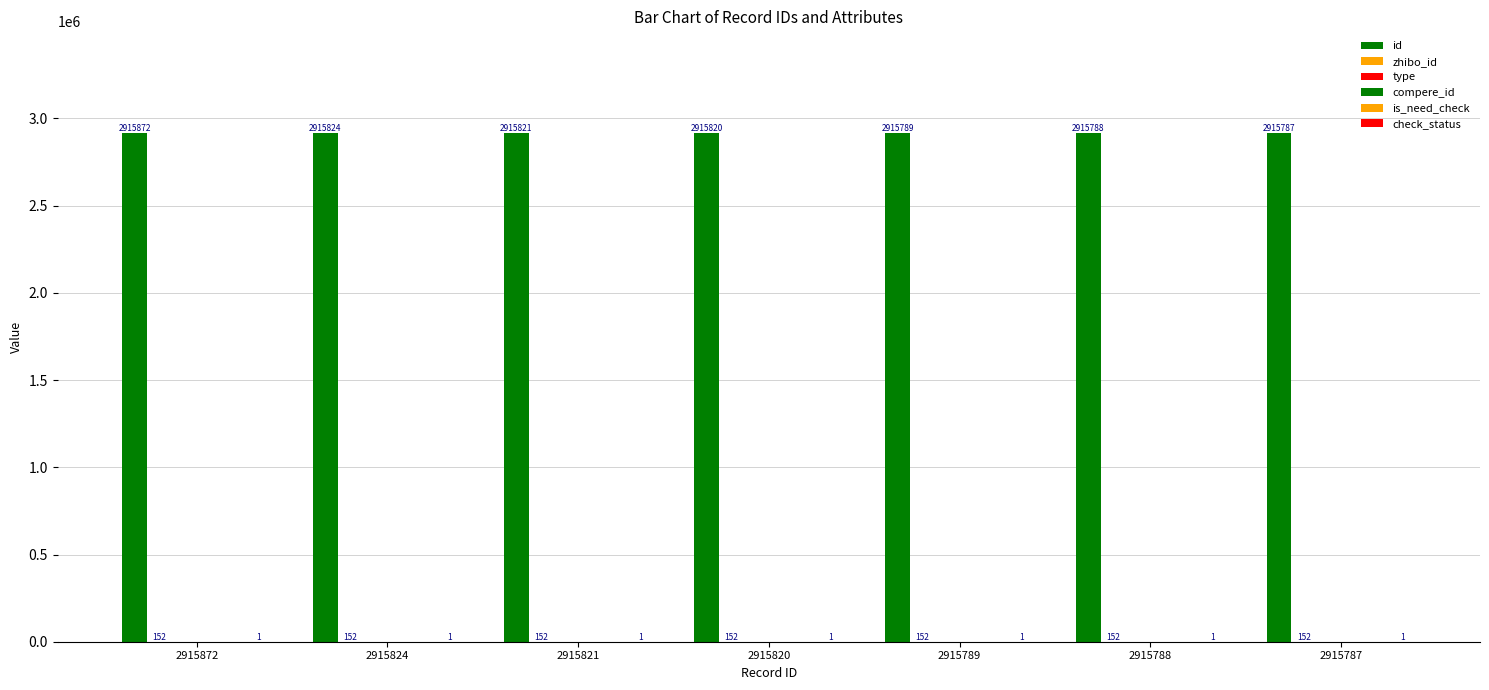

How many distinct data groups are displayed?

6